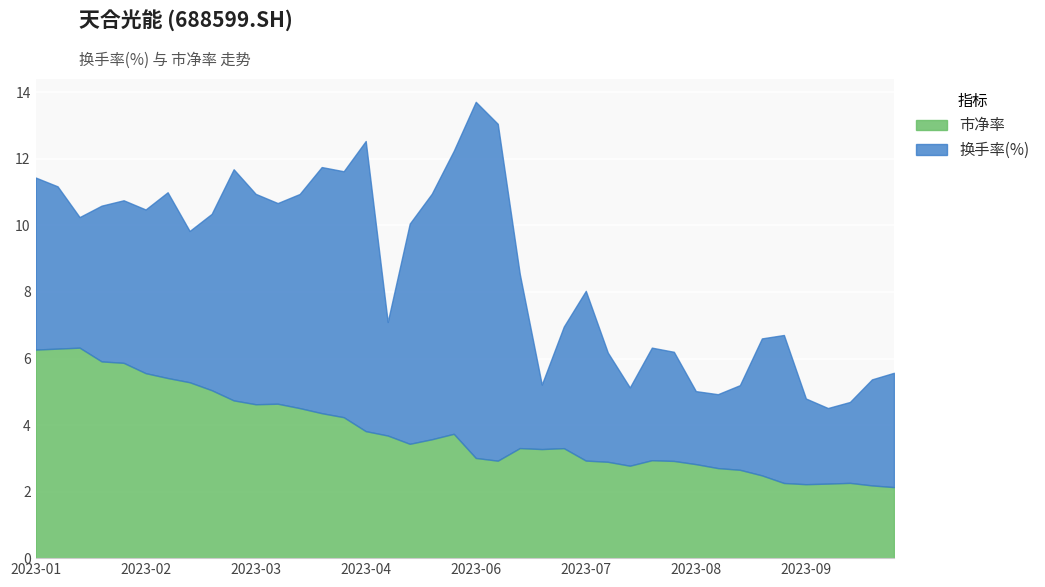

Which label corresponds to the smallest value in the chart?

2023-06-21